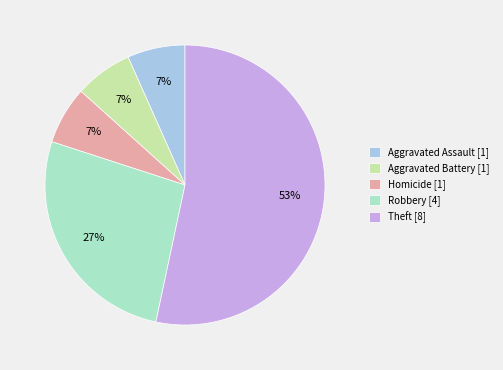

Does Aggravated Battery [1] represent more than half of the total?

No